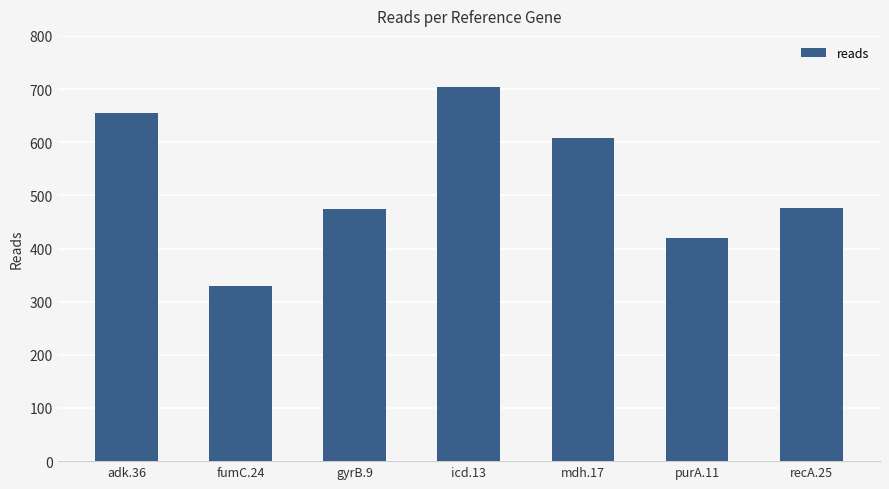

What is the smallest value displayed?

330